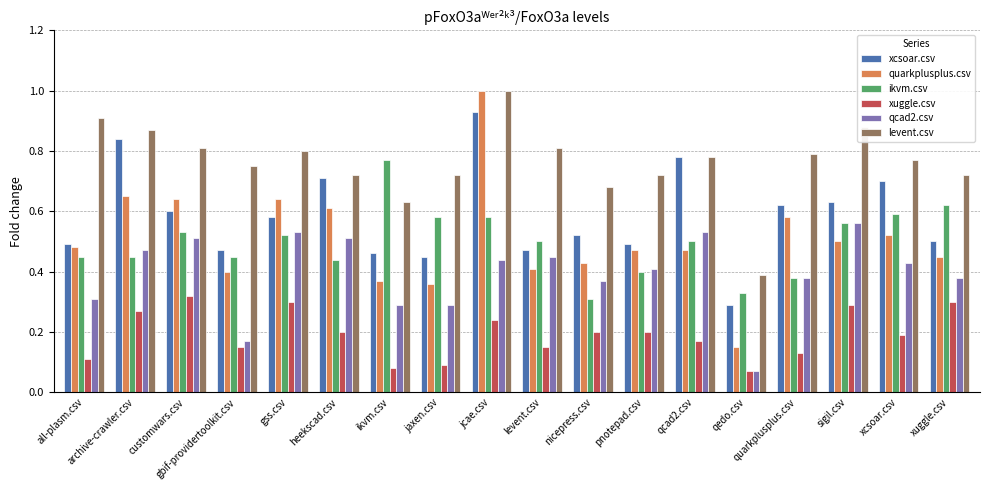

Which series has the largest range (max minus min)?

quarkplusplus.csv